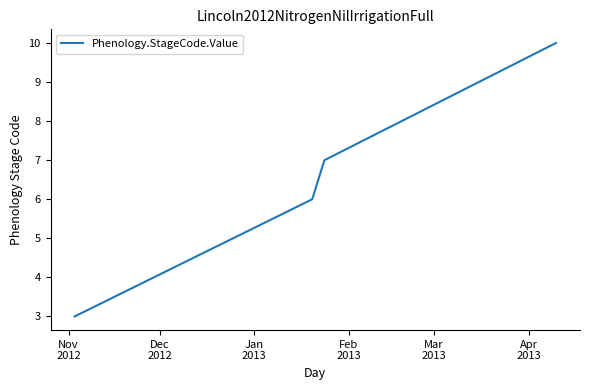

Does the chart display data point markers on the line(s)?

No